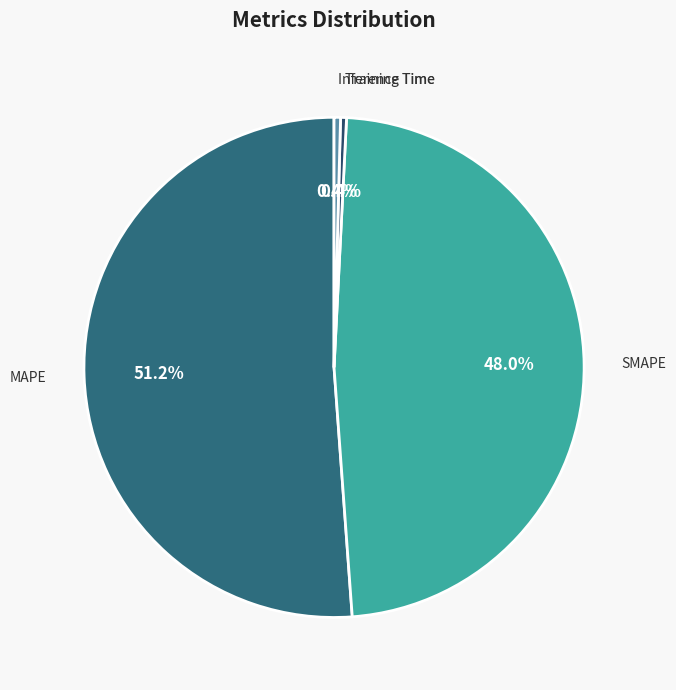

Does MAPE account for over 50% of the chart?

Yes